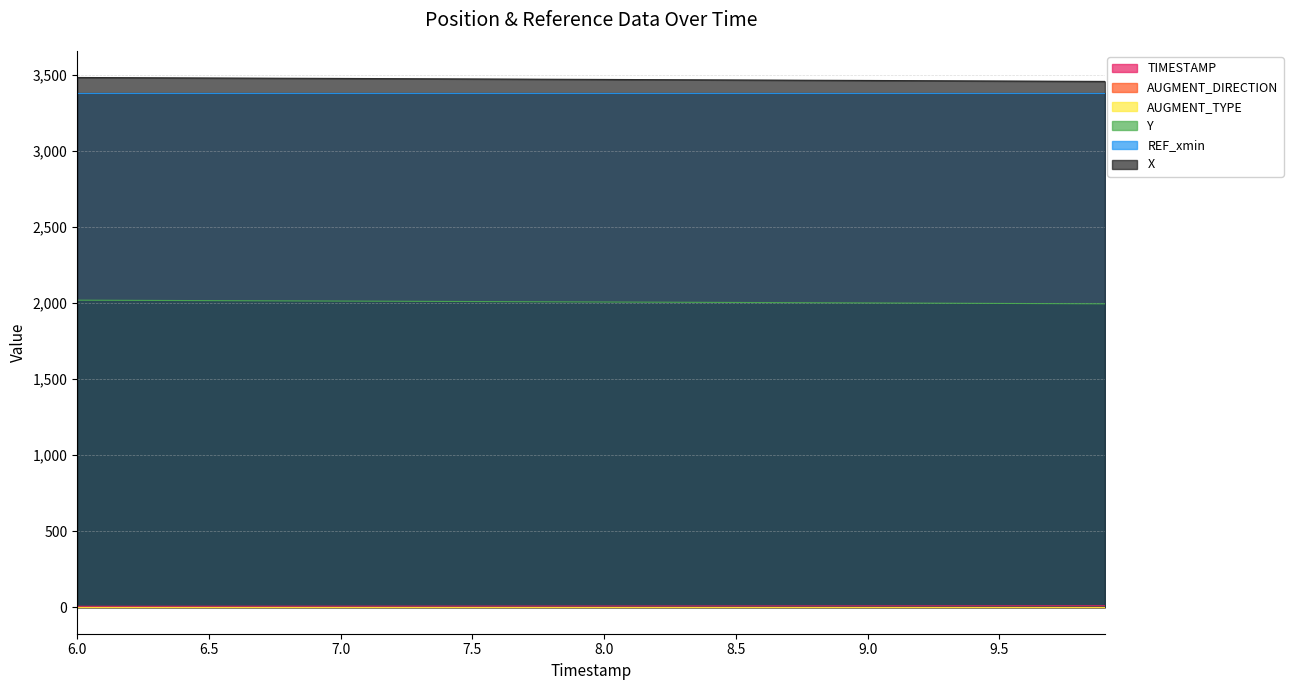

What is the minimum value for X?

3459.3